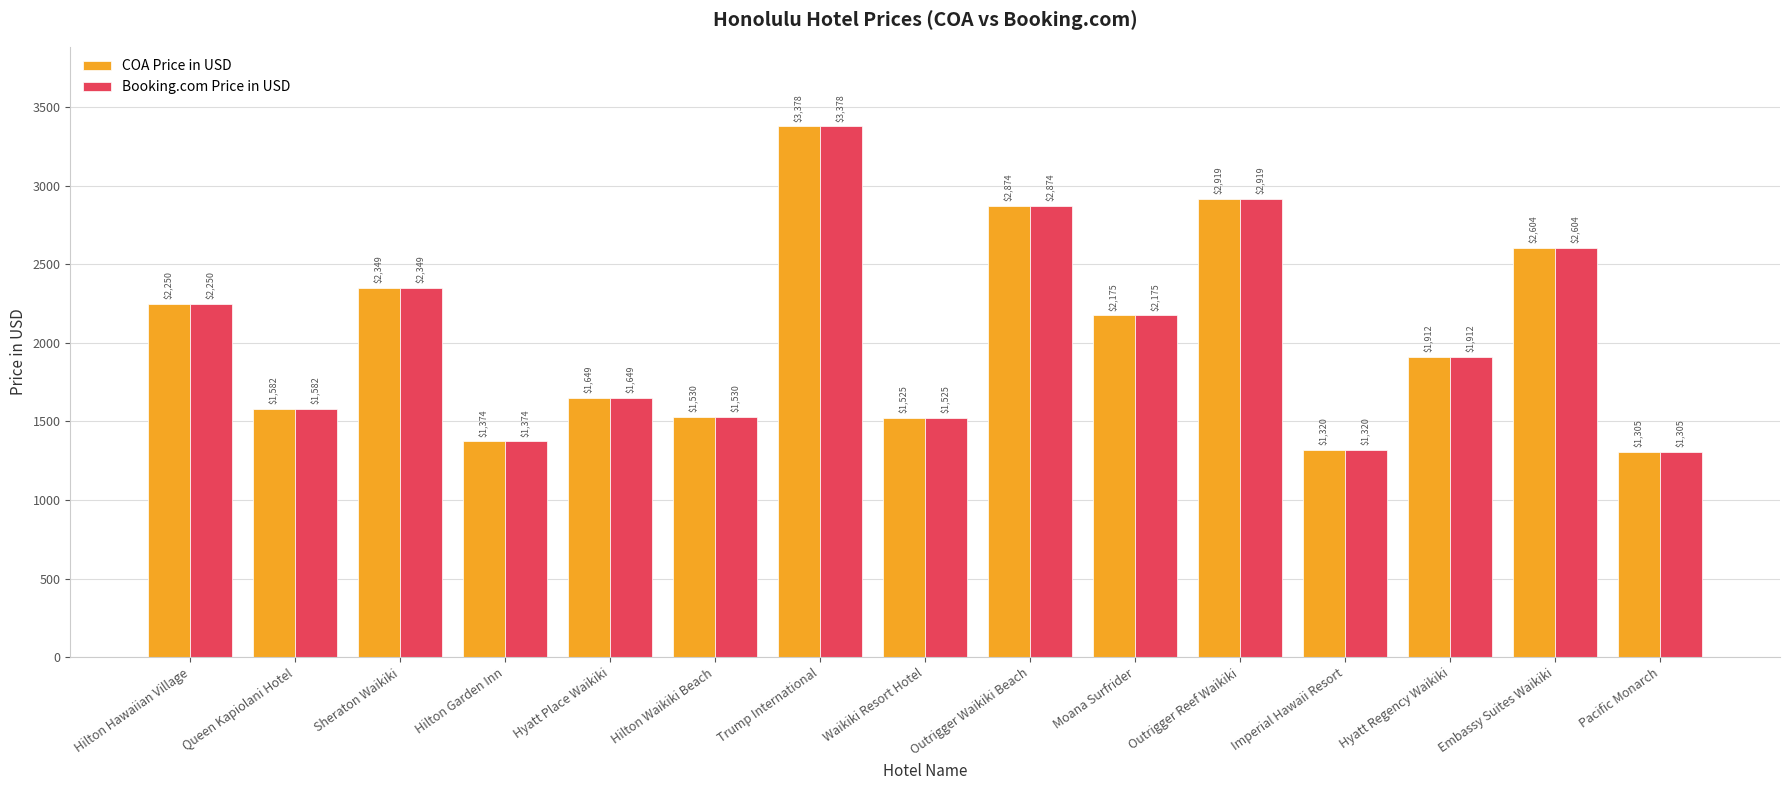

At which category is the sum across all series the highest?

Trump International